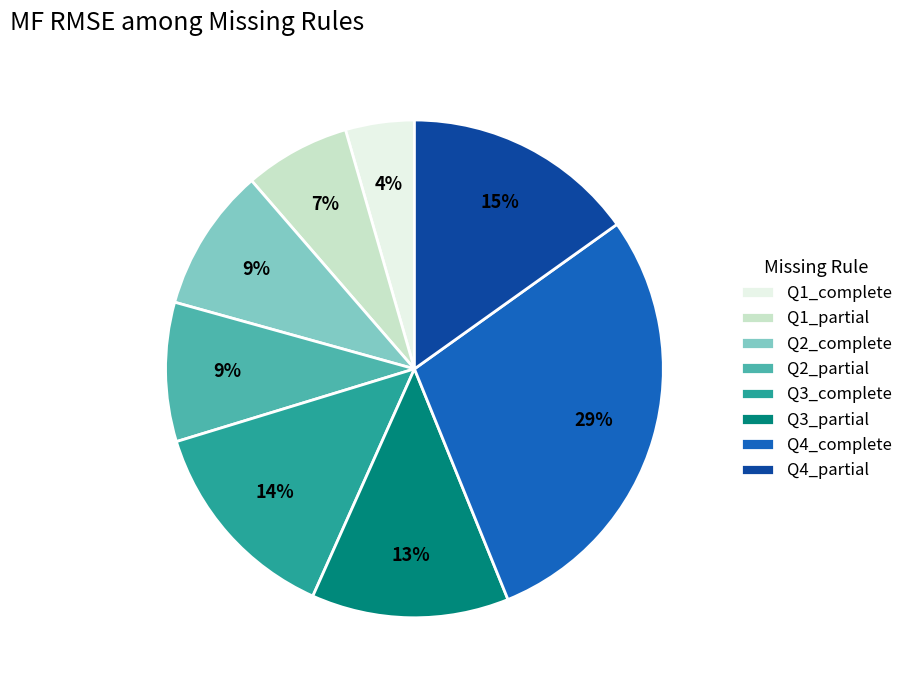

Does Q4_complete represent more than half of the total?

No